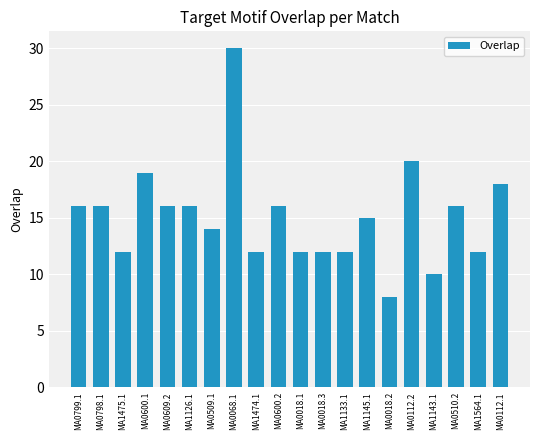

What is the difference between the maximum and minimum values?

22